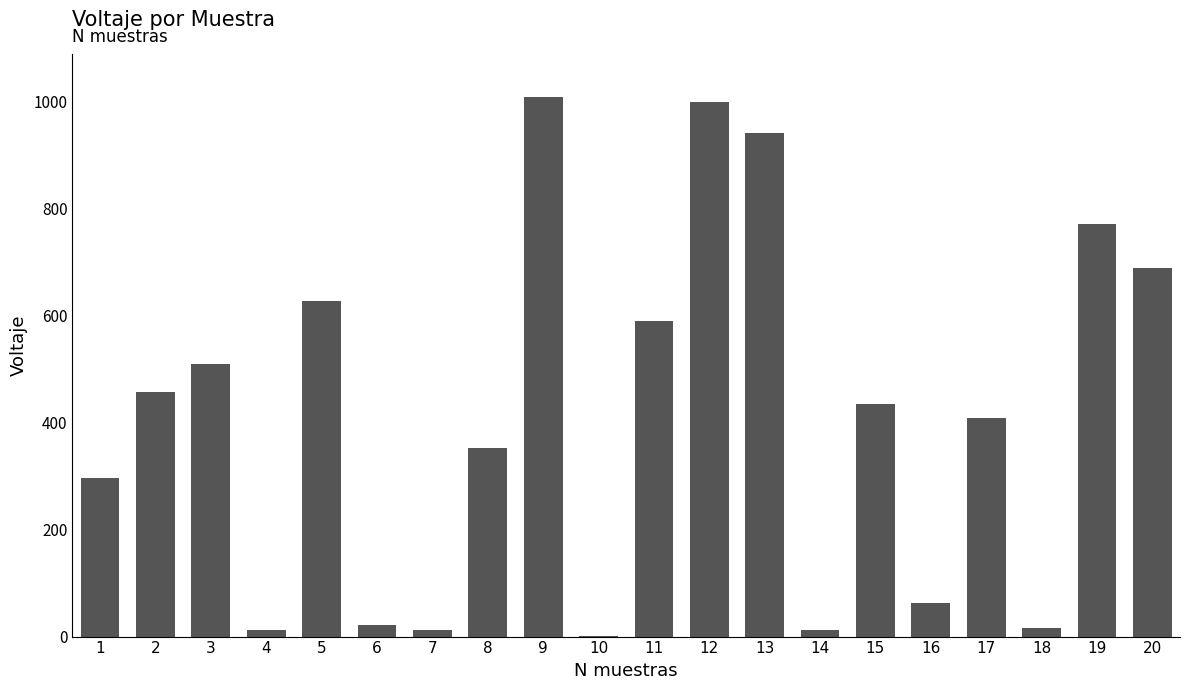

What is the ratio of the value at 5 to the value at 16?

10.1